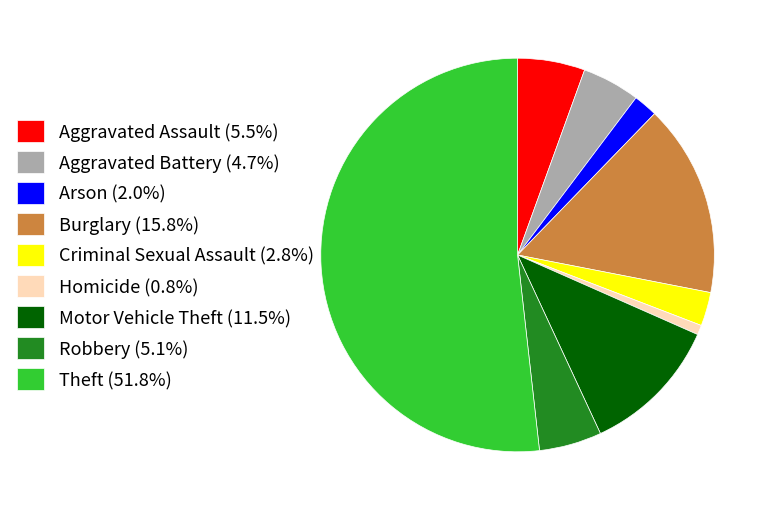

The Arson slice represents 2% of the pie. True or false?

True